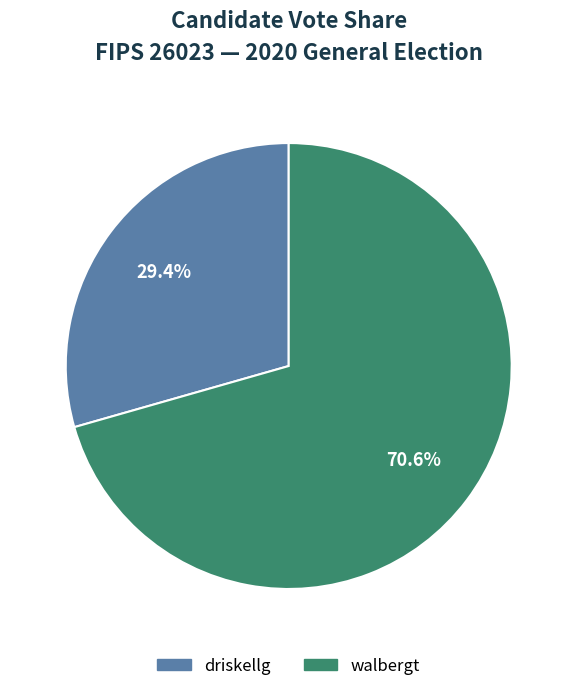

The driskellg slice represents 37% of the pie. True or false?

False